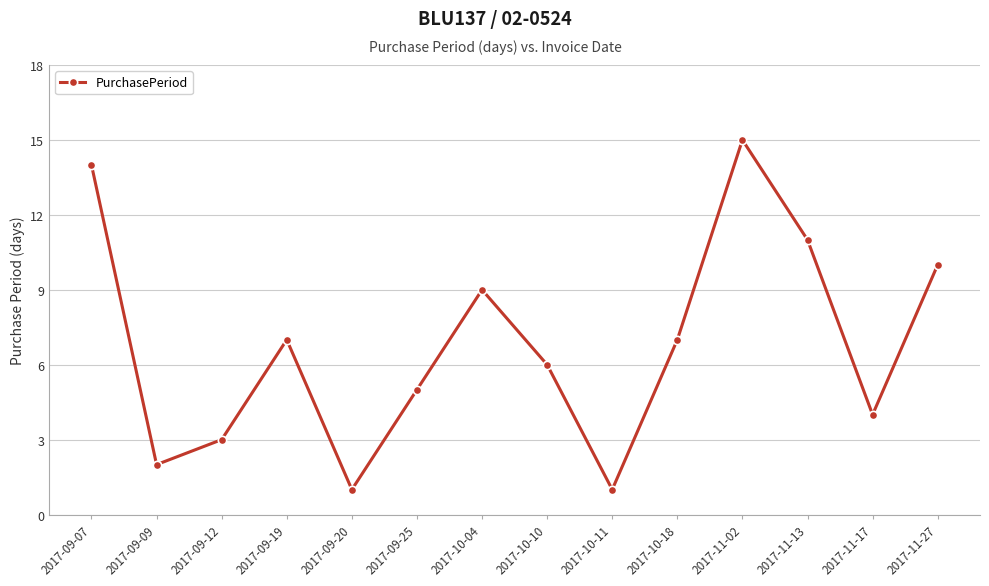

At which category does the chart reach its peak across all series?

2017-11-02